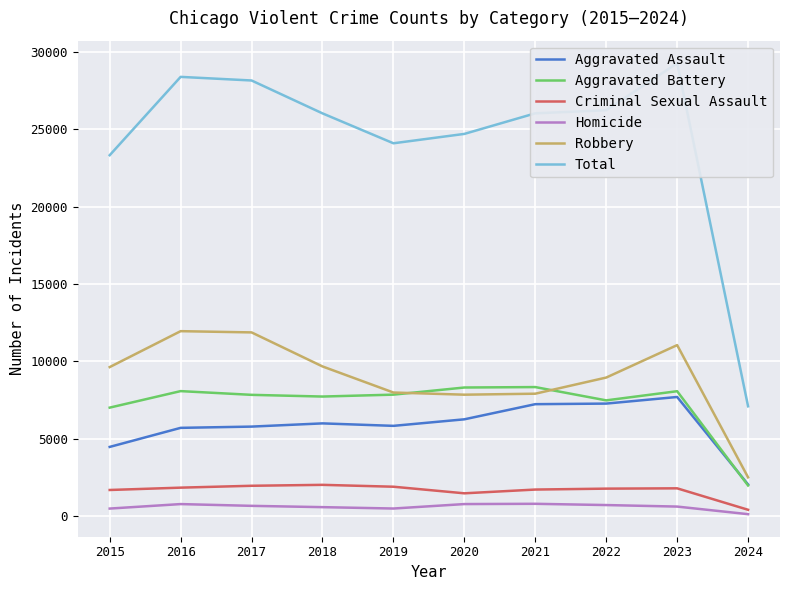

At which label does Homicide reach its minimum?

2024